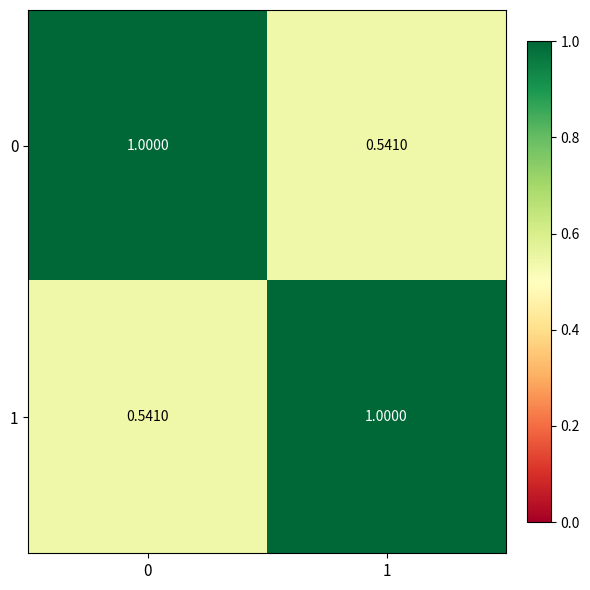

At how many categories does at least one series exceed 0?

2